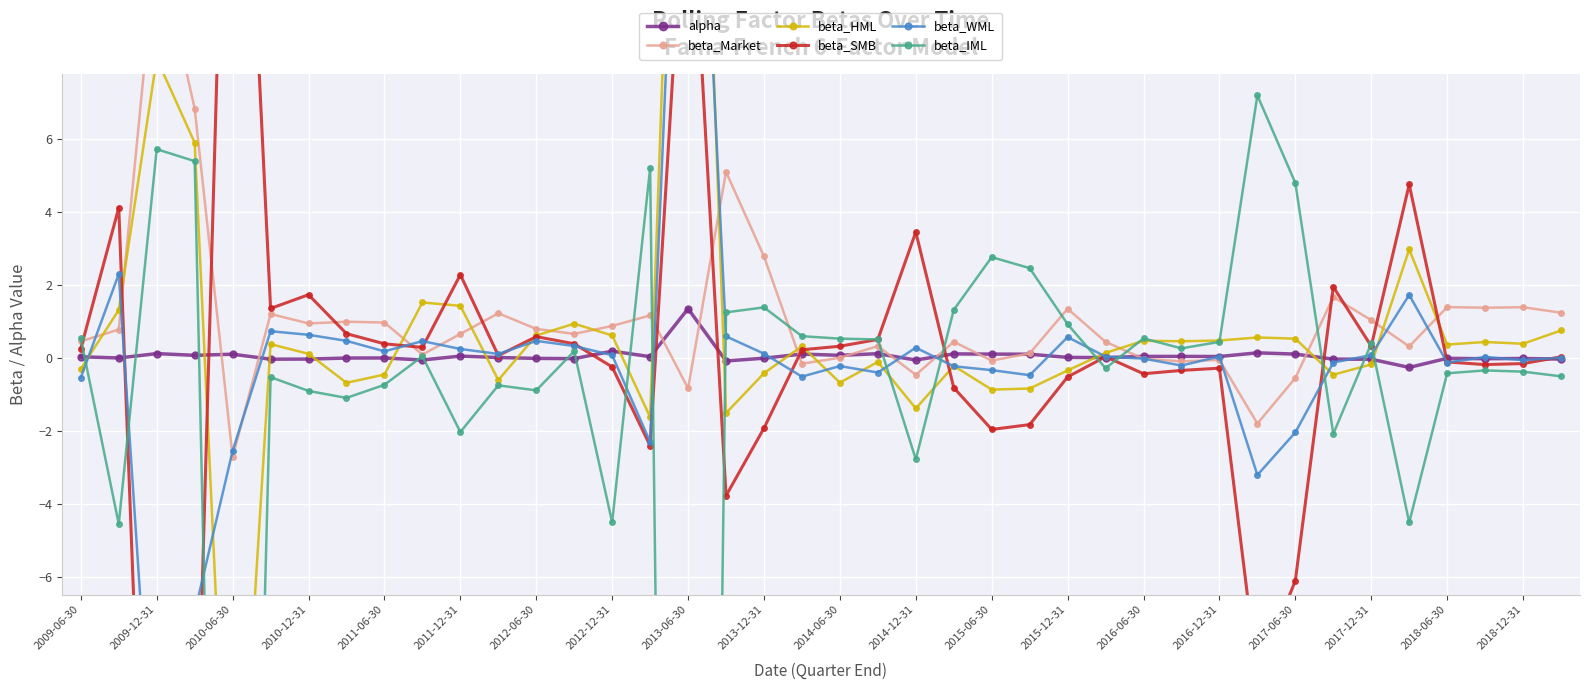

True or false: beta_WML has more than 1 interior local peaks.

True